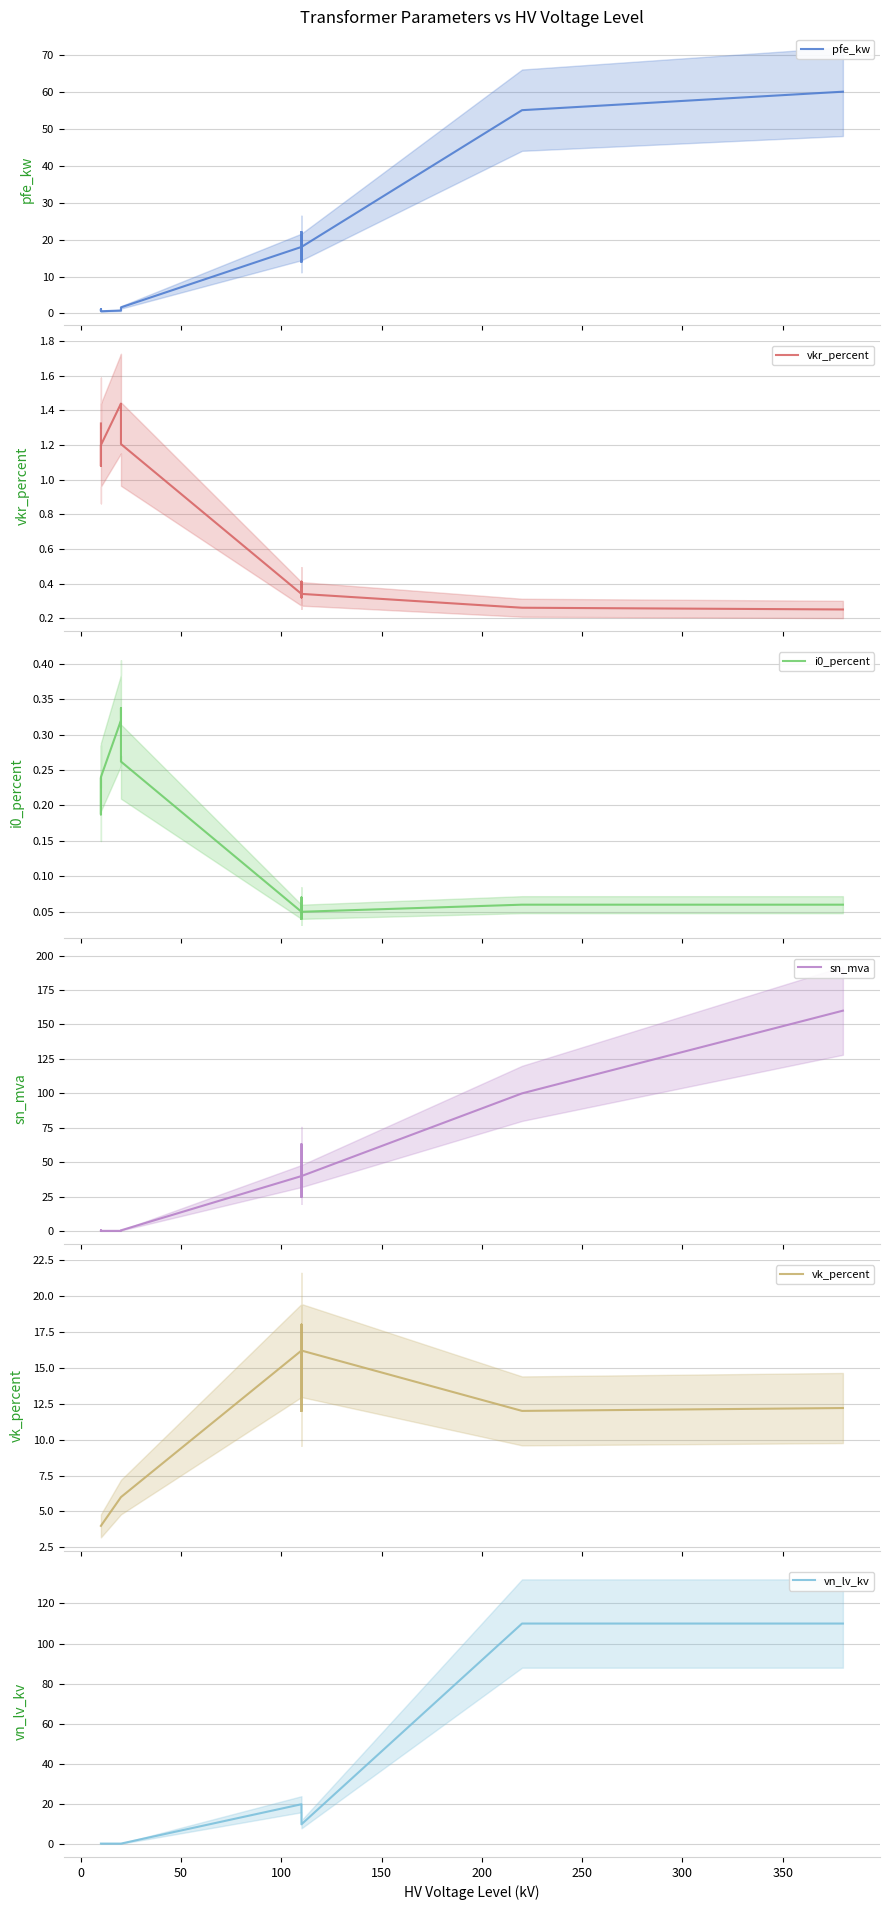

Is it true that i0_percent equals 0.1 at 10?

False